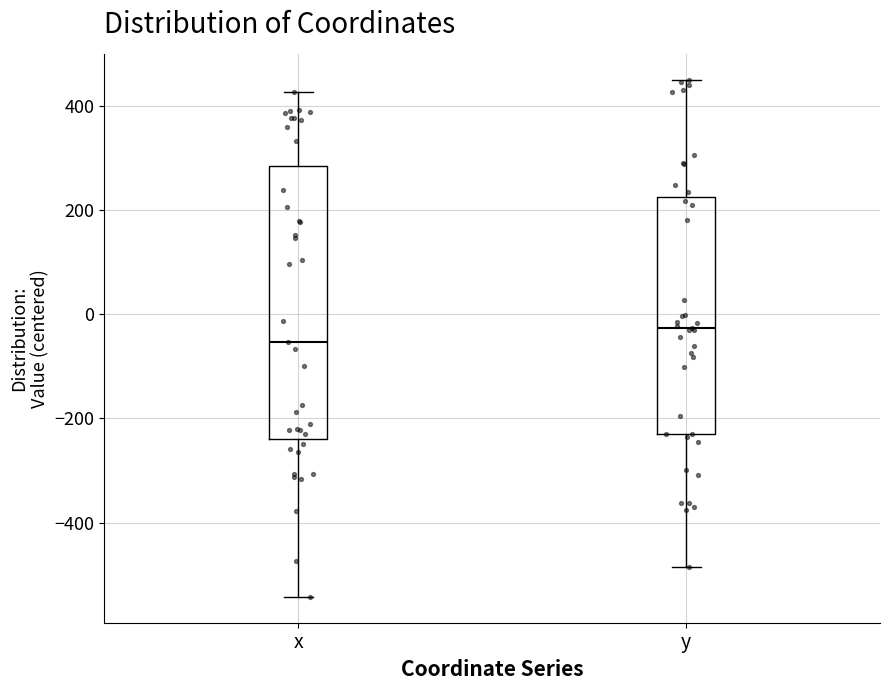

Reading left to right, transcribe this box plot: for each box, give where its median line is, the range the box spans, and where its two whiskers end, as read against the y-axis. The values are not printed on the chart, so give them approximately, as read against the axis.

x: median -60, box -240 to 280, whiskers -540 to 420
y: median -20, box -220 to 220, whiskers -480 to 460